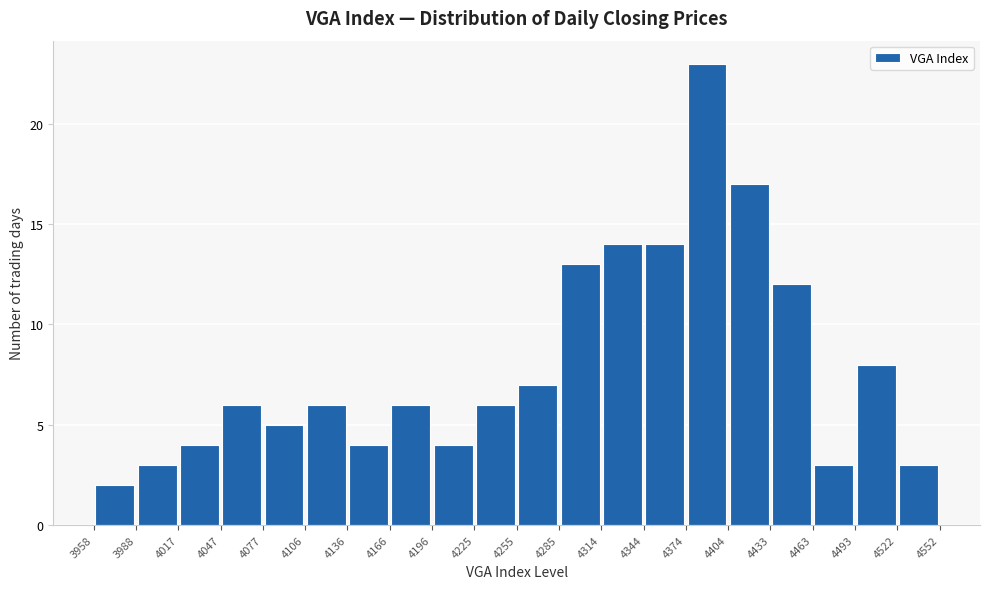

Reading left to right, list every bar in this chart as the range it spans on the x-axis followed by its height. The values are not printed on the chart, so give them approximately, as read against the axis.

3958 to 3988: 2
3988 to 4017: 3
4017 to 4047: 4
4047 to 4077: 6
4077 to 4106: 5
4106 to 4136: 6
4136 to 4166: 4
4166 to 4196: 6
4196 to 4225: 4
4225 to 4255: 6
4255 to 4285: 7
4285 to 4314: 13
4314 to 4344: 14
4344 to 4374: 14
4374 to 4404: 23
4404 to 4433: 17
4433 to 4463: 12
4463 to 4493: 3
4493 to 4522: 8
4522 to 4552: 3